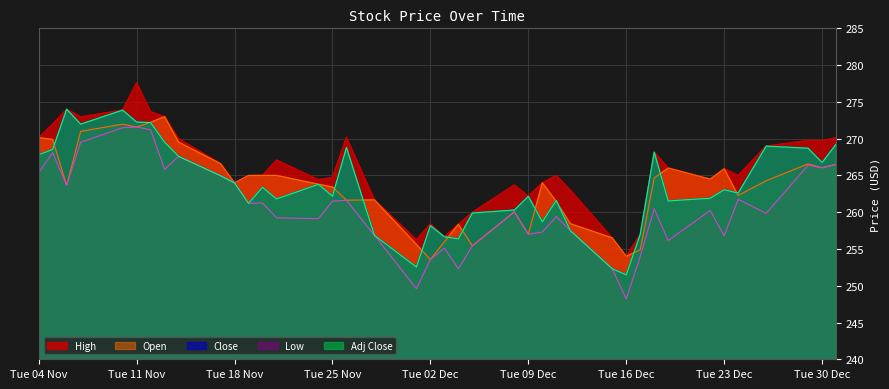

What is the minimum value shown in the chart?

248.2